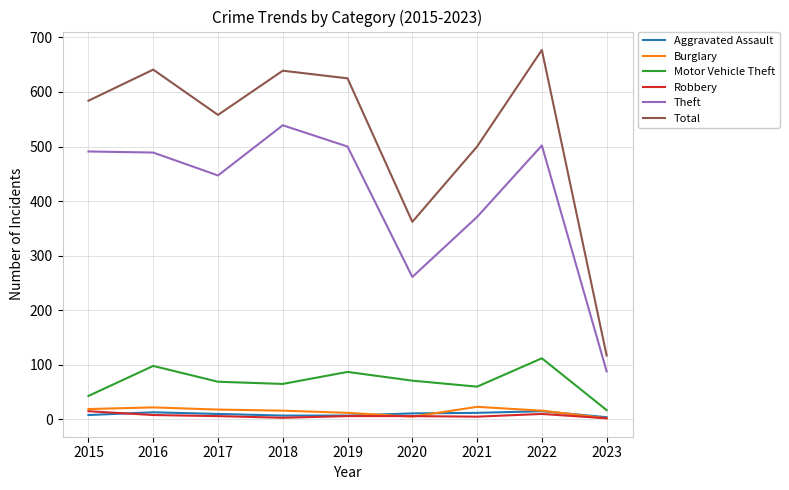

Is the value of Theft at 2020 greater than the value of Burglary at 2020?

Yes